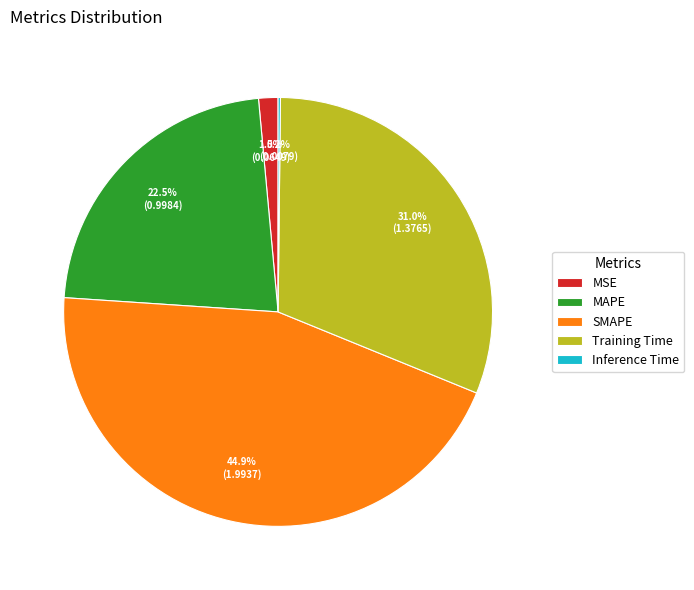

Which has a higher value, MSE or SMAPE?

SMAPE